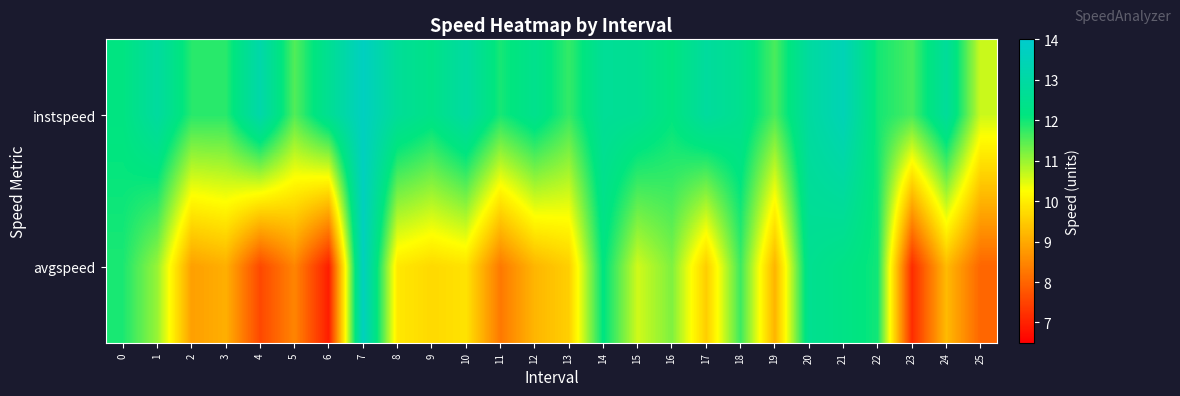

How many distinct data groups are displayed?

2